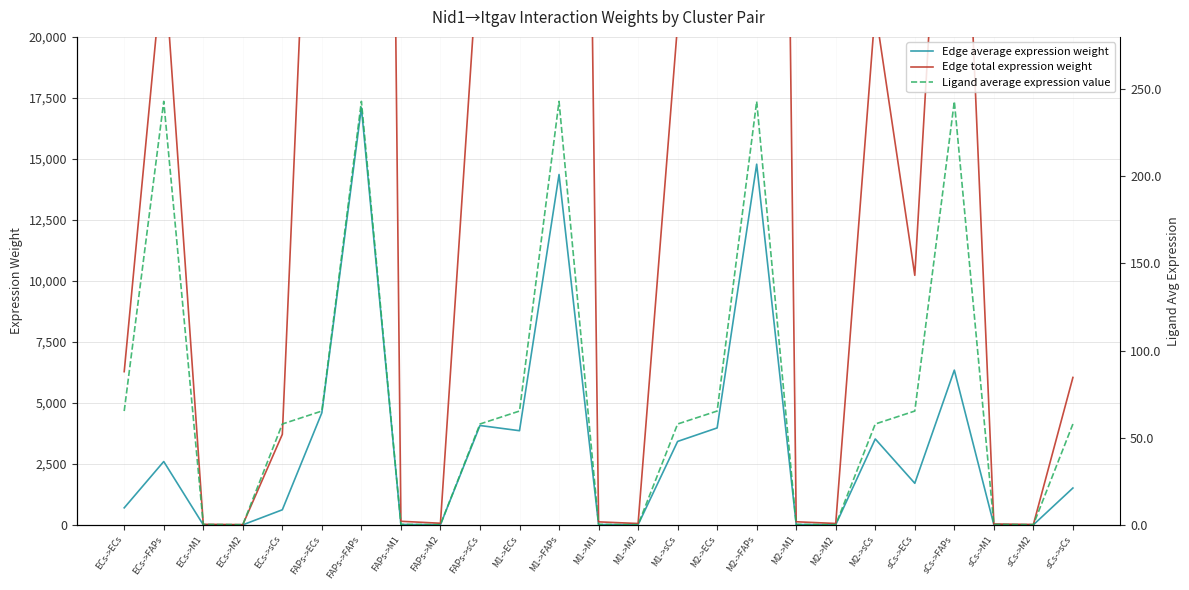

How many interior local valleys does the Edge average expression weight series have?

7